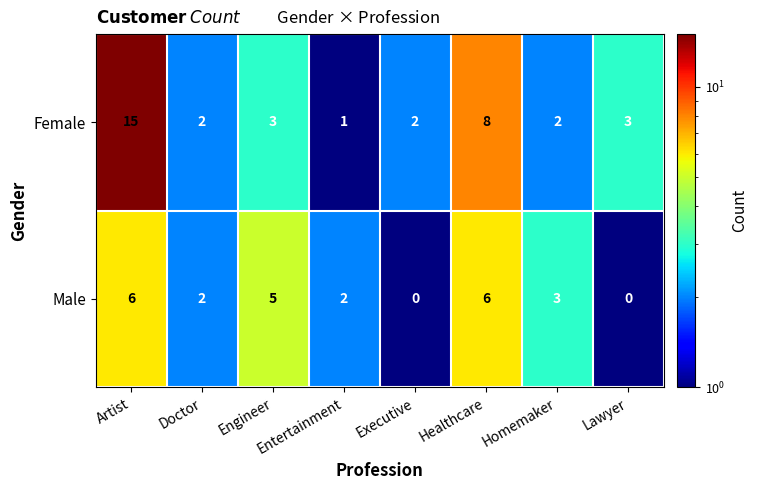

Rank the series by their average value, from lowest to highest.

Male, Female